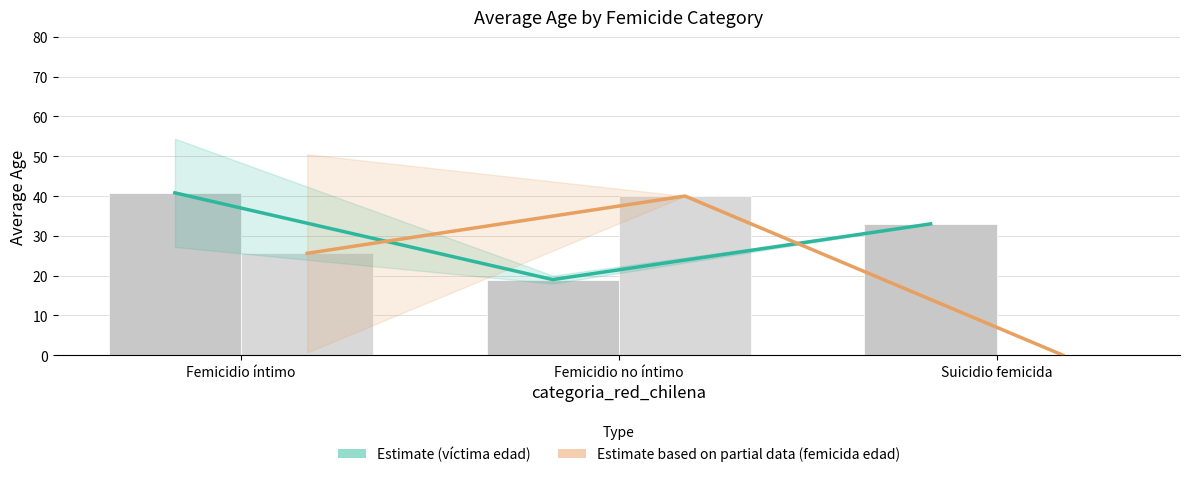

How many Estimate based on partial data (femicida) values are between 0 and 40?

3